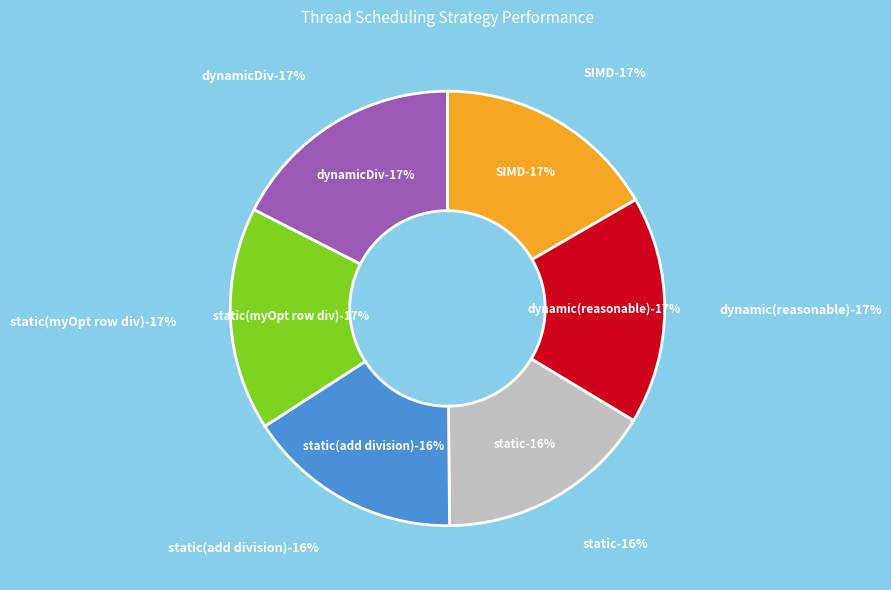

Does any single category account for the majority?

No